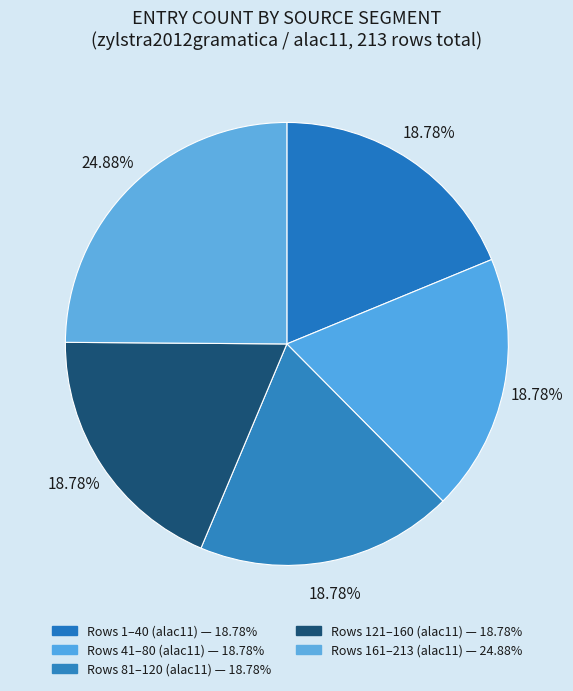

How many segments does this pie chart have?

5